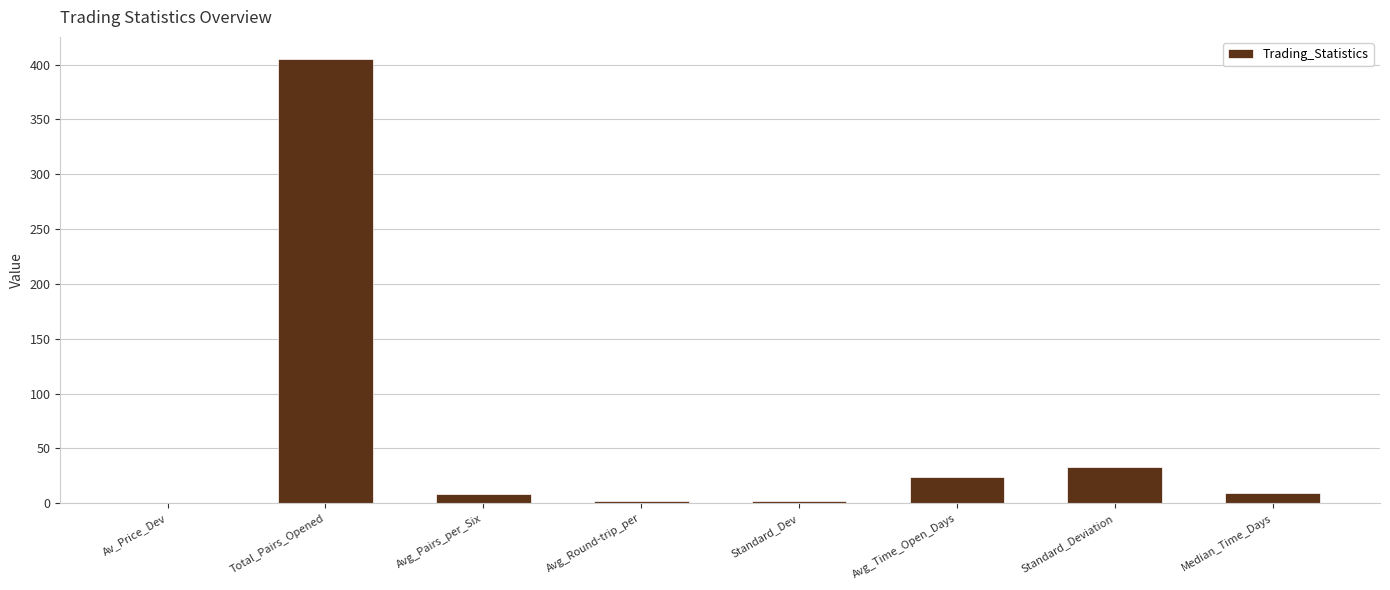

What value does the data have at Avg_Time_Open_Days?

24.1